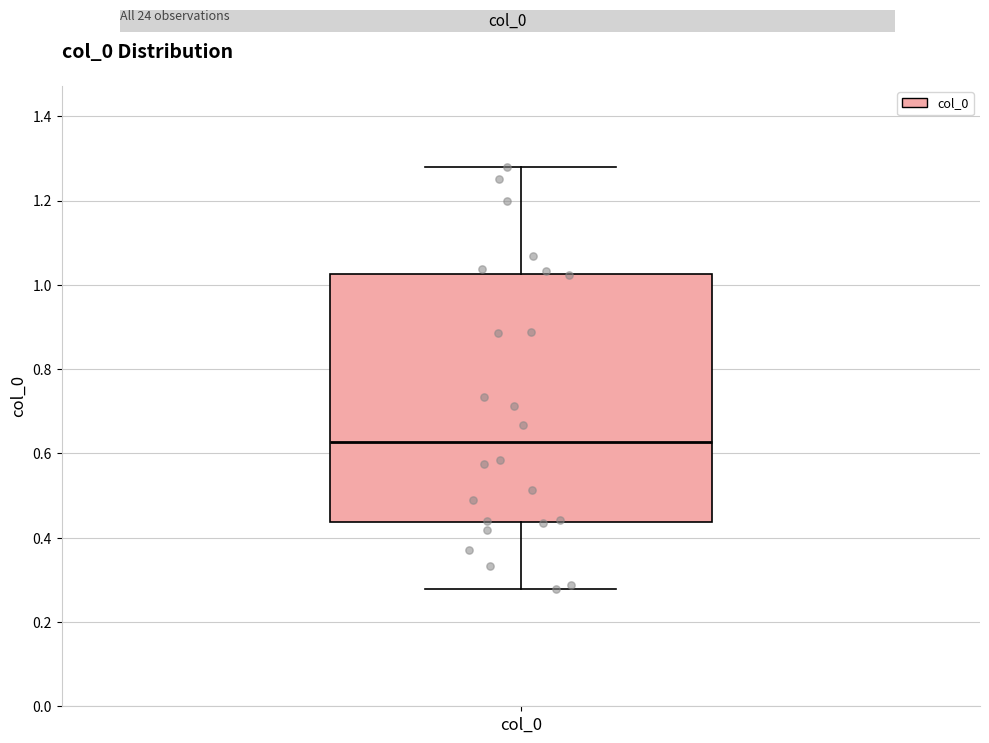

Read this box plot against the y-axis: the position of the median line, the range covered by the box, and the ends of both whiskers. The values are not printed on the chart, so give them approximately, as read against the axis.

median 0.62, box 0.44 to 1.02, whiskers 0.28 to 1.28